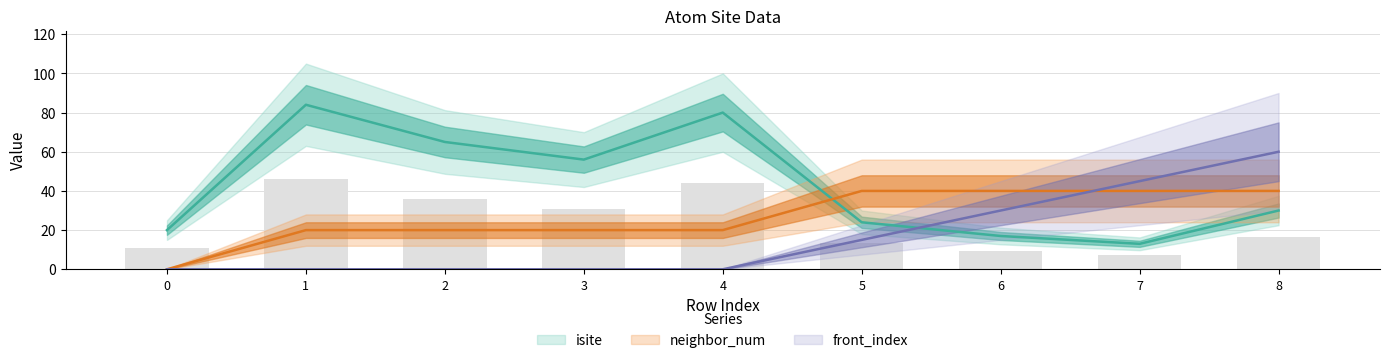

How many distinct data groups are displayed?

3